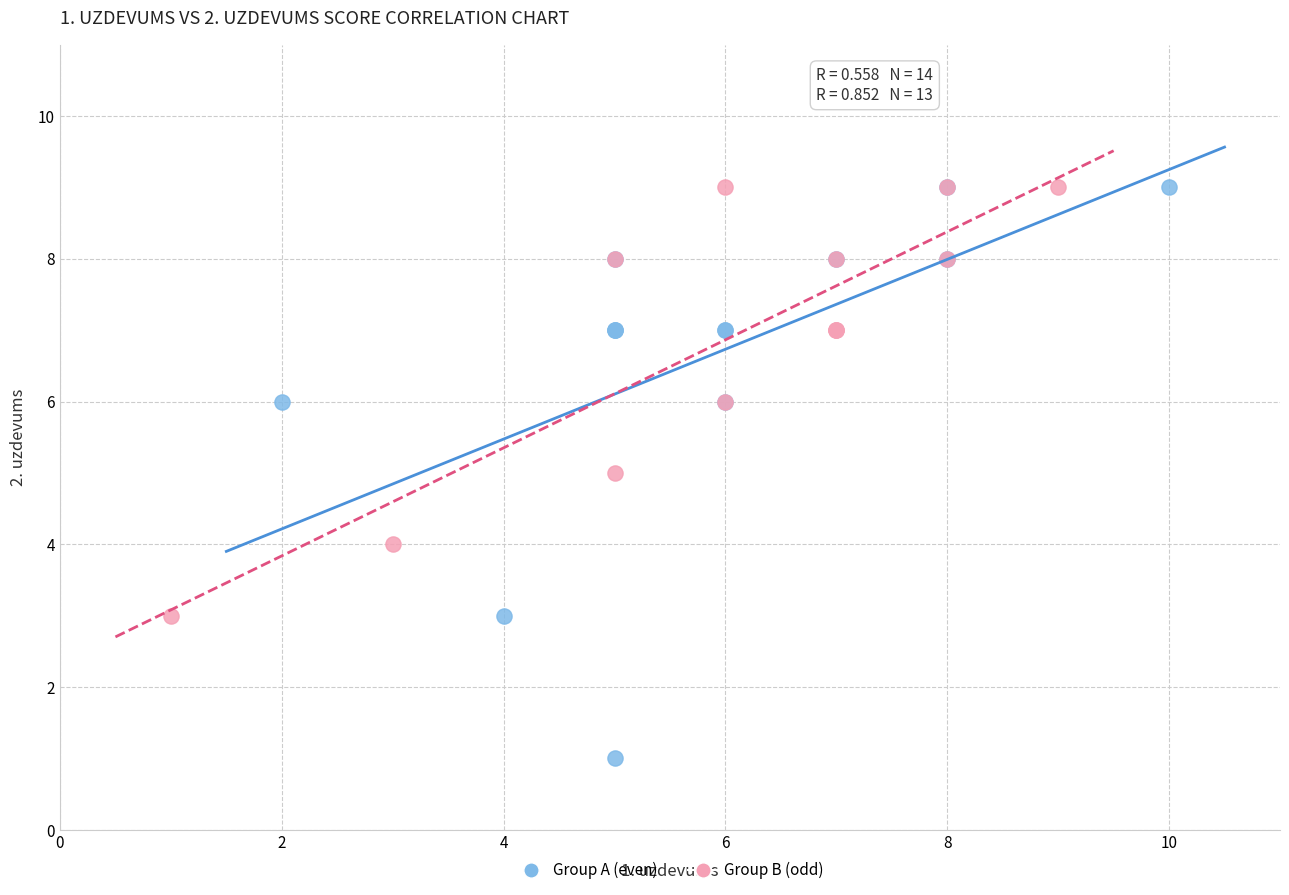

Which series reaches the minimum Y coordinate?

Group A (even)